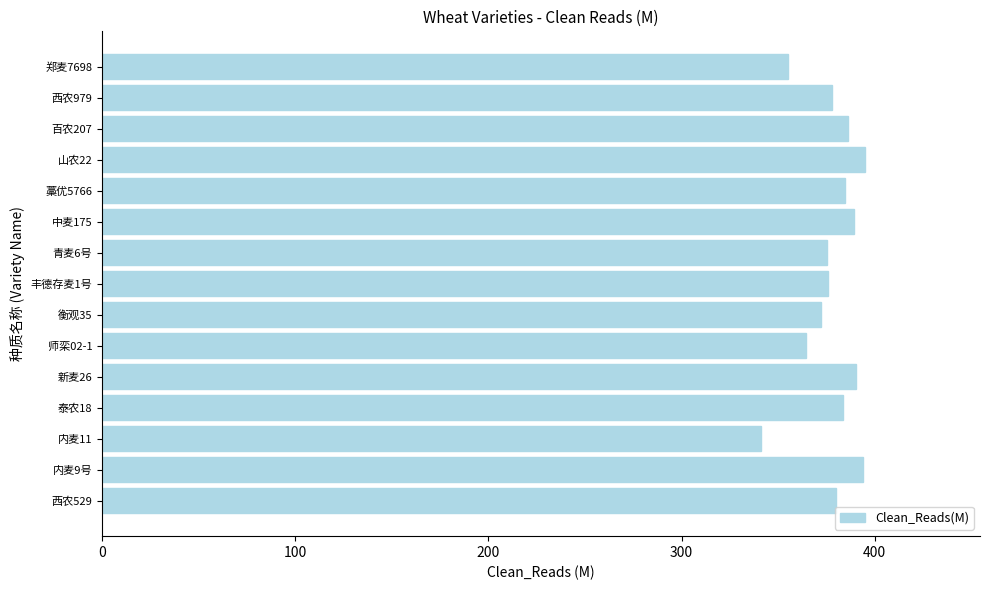

The value at 郑麦7698 is 122.8. True or false?

False